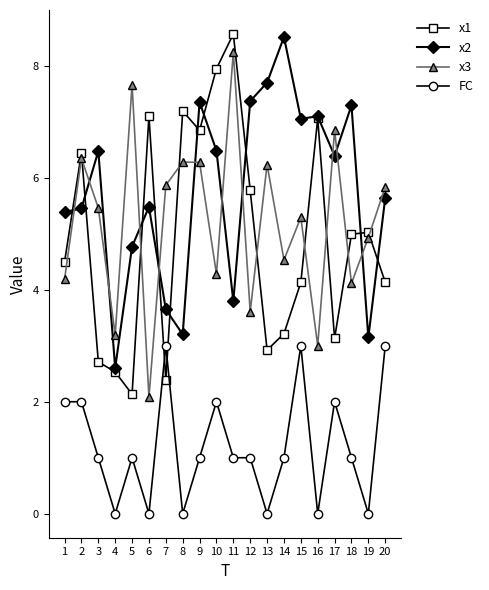

At 2, list the series in order from largest to smallest.

x1, x3, x2, FC